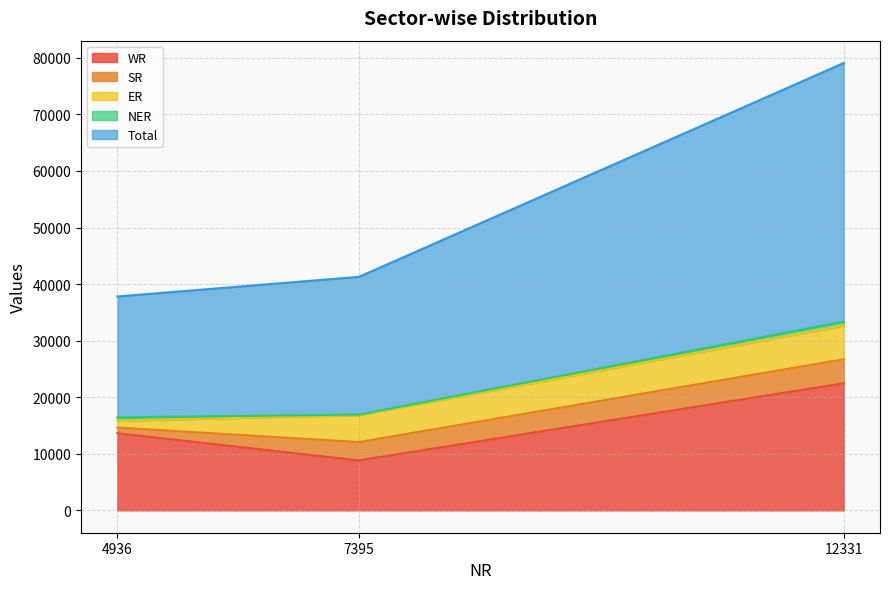

How many series are shown in this chart?

5